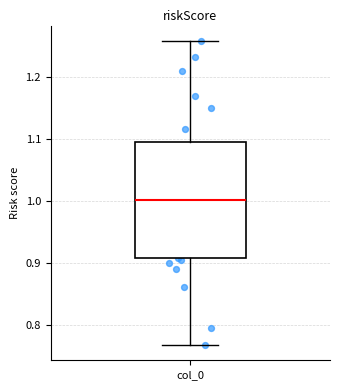

Where does the upper whisker of the box for col_0 end on the y-axis? The values are not printed on the chart, so give them approximately, as read against the axis.

1.26